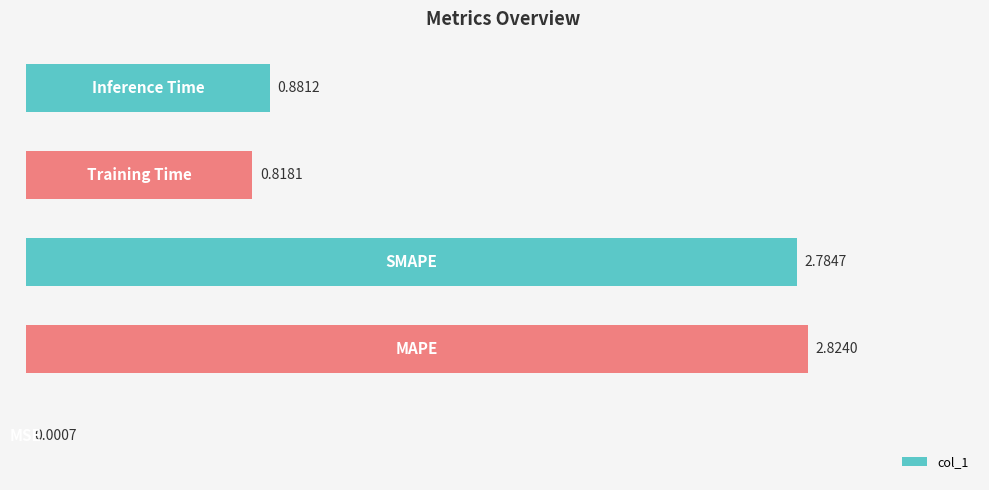

What is the sum of all values?

7.3